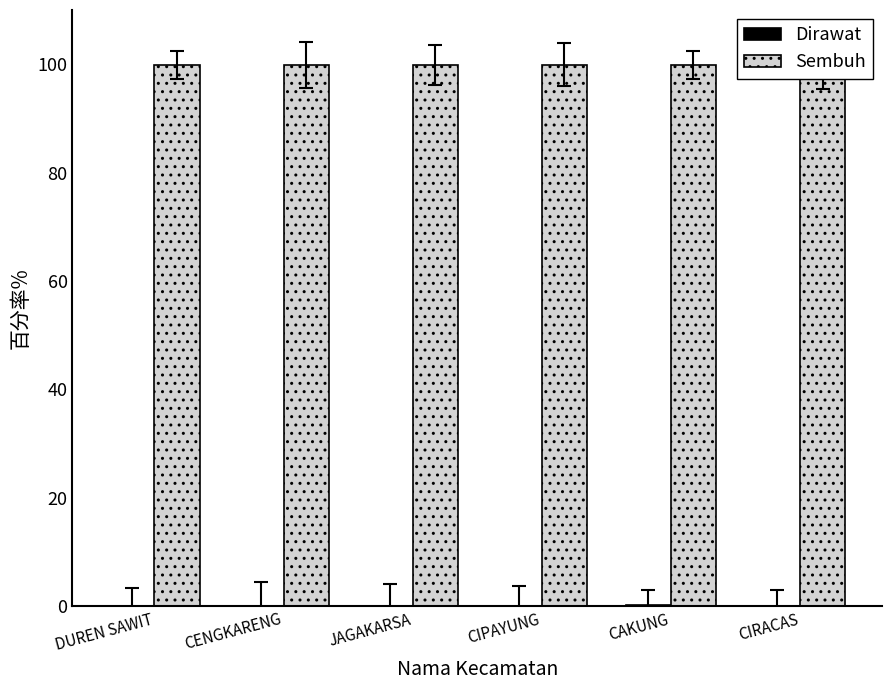

What is the highest value of the Sembuh series?

99.9